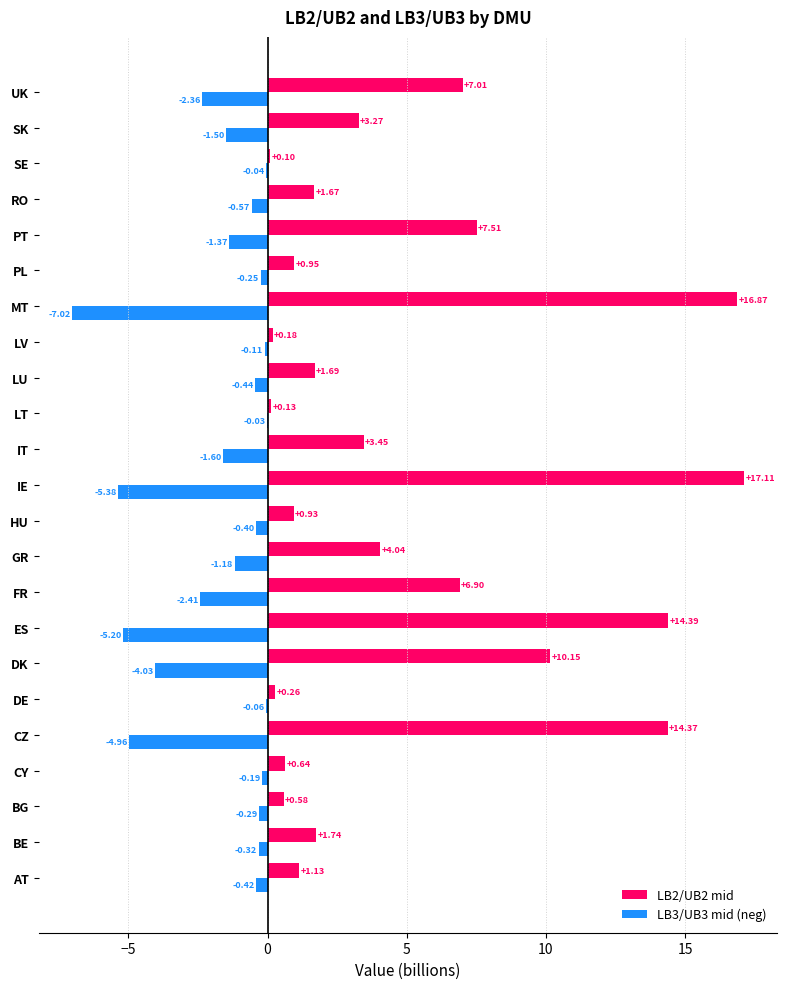

Which series changed the most between IT and PT?

LB2/UB2 mid